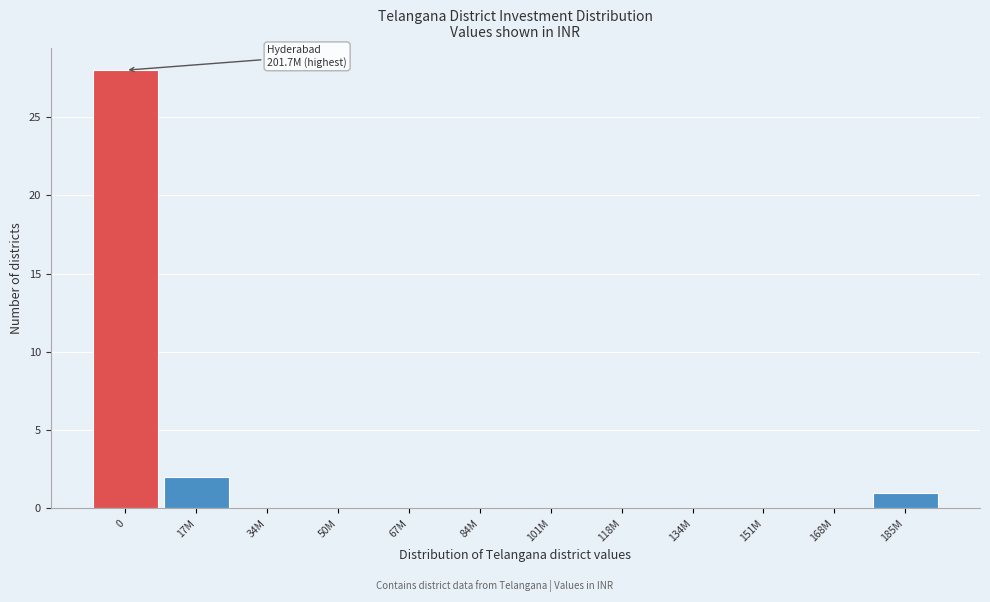

Reading left to right, transcribe all the data shown in this chart.

0=28	17M=2	34M=0	50M=0	67M=0	84M=0	101M=0	118M=0	134M=0	151M=0	168M=0	185M=1